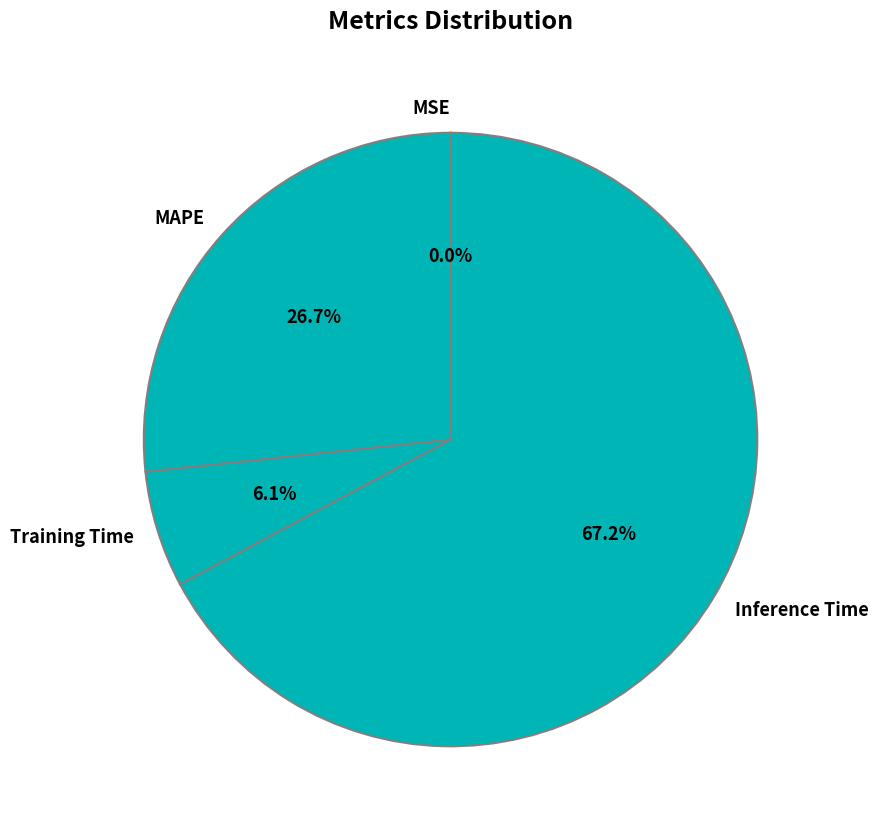

To the nearest percent, what is the combined percentage of MAPE and Inference Time?

94%